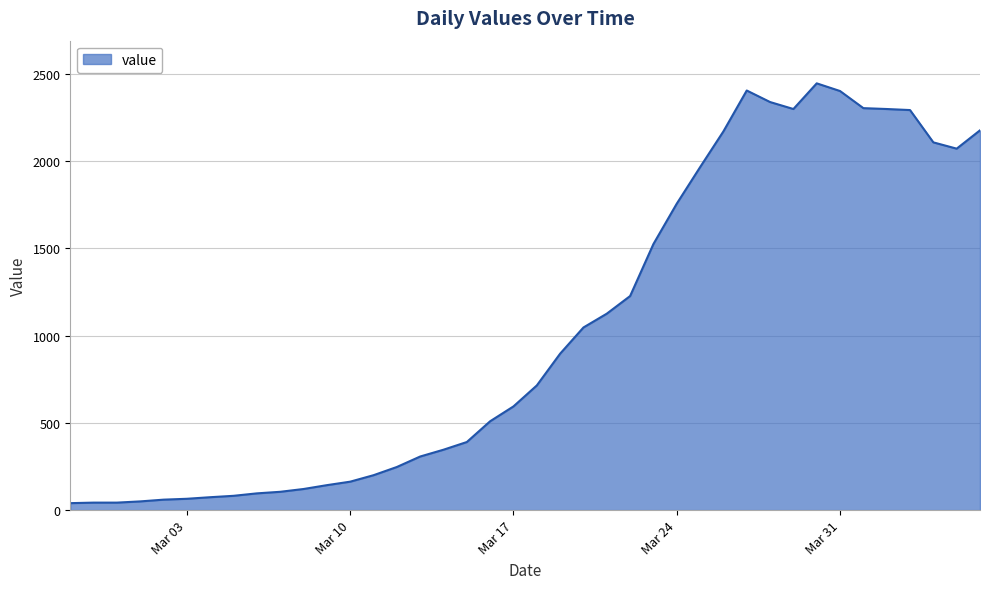

What is the difference between the maximum and second lowest values?

2401